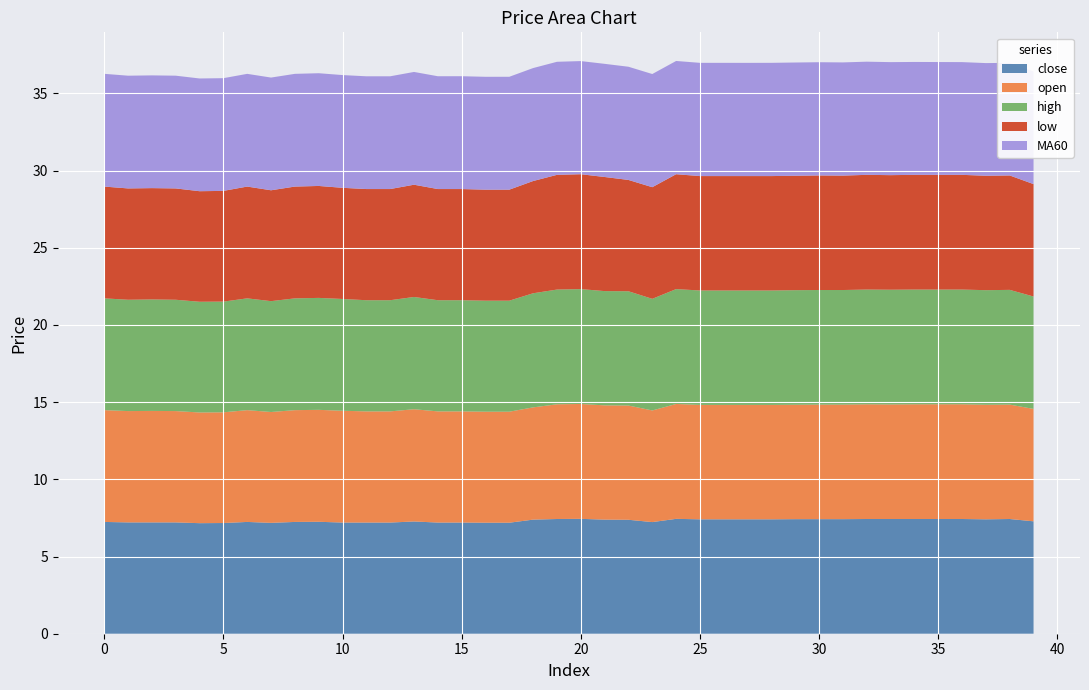

Reading right to left, what are all the values shown in this chart?

close: 7.3	7.4	7.4	7.4	7.4	7.4	7.4	7.4	7.4	7.4	7.4	7.4	7.4	7.4	7.4	7.4	7.2	7.4	7.4	7.4	7.4	7.4	7.2	7.2	7.2	7.2	7.3	7.2	7.2	7.2	7.2	7.2	7.2	7.2	7.2	7.2	7.2	7.2	7.2	7.2
open: 7.3	7.4	7.4	7.4	7.4	7.4	7.4	7.4	7.4	7.4	7.4	7.4	7.4	7.4	7.4	7.4	7.2	7.4	7.4	7.4	7.4	7.3	7.2	7.2	7.2	7.2	7.3	7.2	7.2	7.2	7.2	7.2	7.2	7.2	7.2	7.2	7.2	7.2	7.2	7.2
high: 7.3	7.4	7.4	7.4	7.4	7.4	7.4	7.4	7.4	7.4	7.4	7.4	7.4	7.4	7.4	7.4	7.2	7.4	7.4	7.4	7.4	7.4	7.2	7.2	7.2	7.2	7.3	7.2	7.2	7.2	7.2	7.2	7.2	7.2	7.2	7.2	7.2	7.2	7.2	7.2
low: 7.3	7.4	7.4	7.4	7.4	7.4	7.4	7.4	7.4	7.4	7.4	7.4	7.4	7.4	7.4	7.4	7.2	7.2	7.4	7.4	7.4	7.3	7.2	7.2	7.2	7.2	7.3	7.2	7.2	7.2	7.2	7.2	7.2	7.2	7.2	7.2	7.2	7.2	7.2	7.2
MA60: 7.3	7.3	7.3	7.3	7.3	7.3	7.3	7.3	7.3	7.3	7.3	7.3	7.3	7.3	7.3	7.3	7.3	7.3	7.3	7.3	7.3	7.3	7.3	7.3	7.3	7.3	7.3	7.3	7.3	7.3	7.3	7.3	7.3	7.3	7.3	7.3	7.3	7.3	7.3	7.3